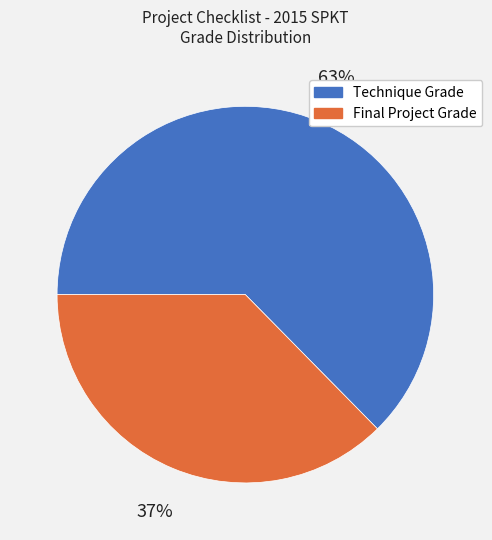

Does any single category account for the majority?

Yes